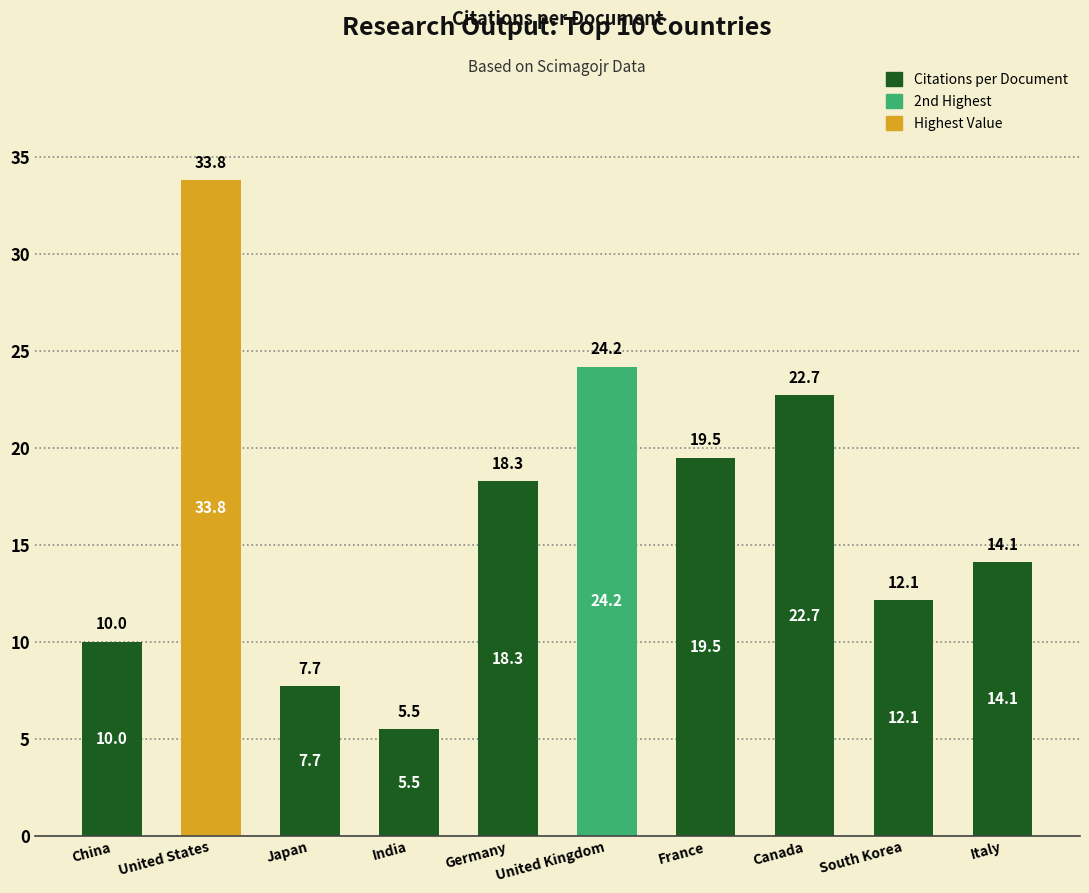

At which label is the value closest to 19?

France